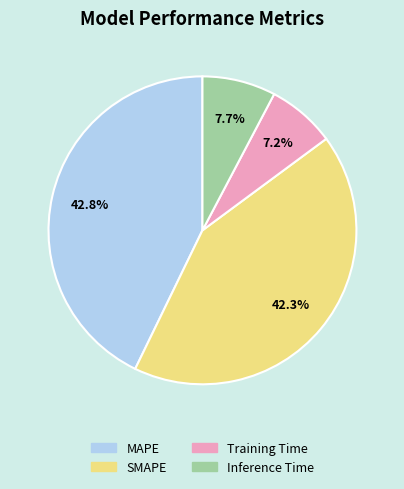

Which slice is the smallest?

Training Time